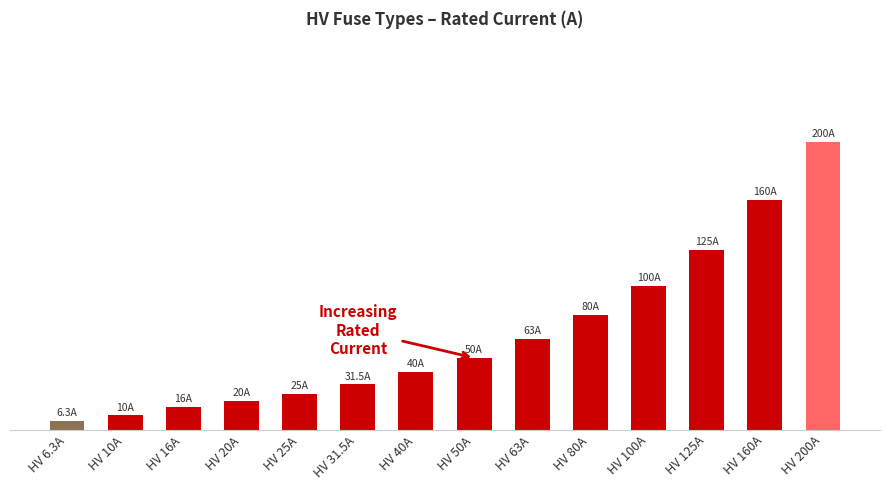

What is the smallest value displayed?

6.3